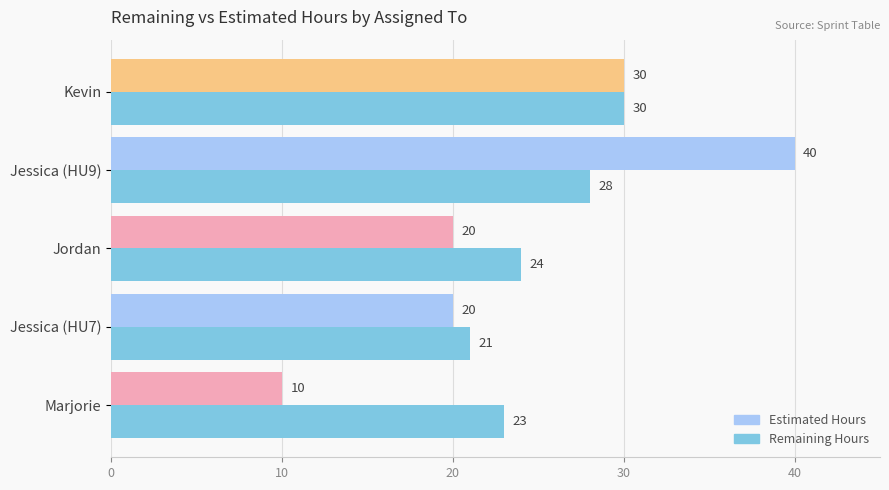

Is the value of Estimated Hours at Marjorie greater than the value of Remaining Hours at Jessica (HU9)?

No